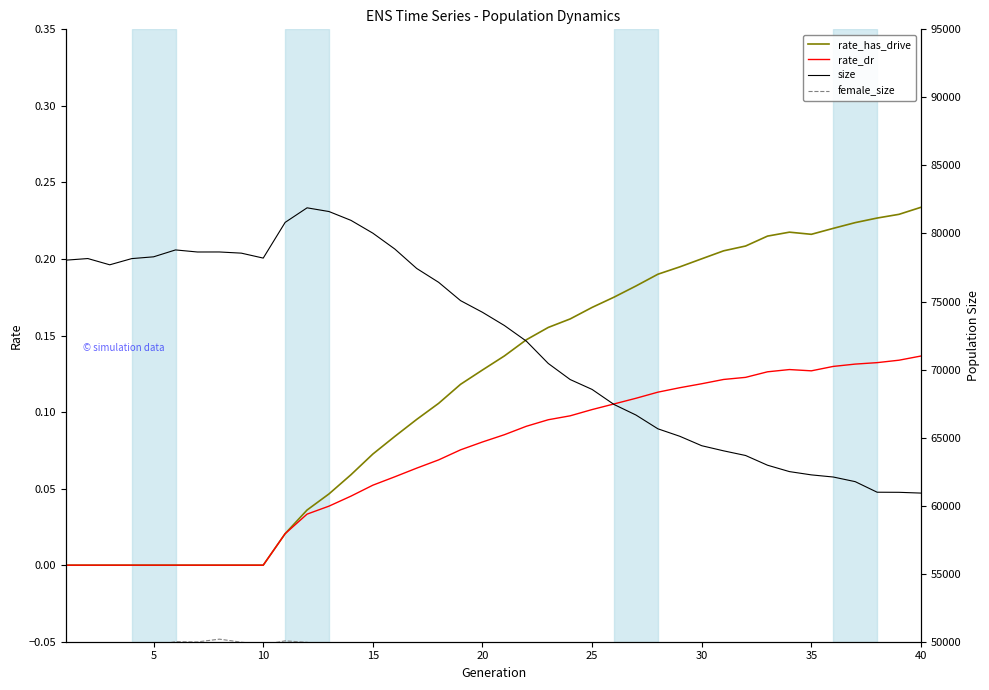

In rate_dr, how many points are higher than both neighbors (excluding endpoints)?

1